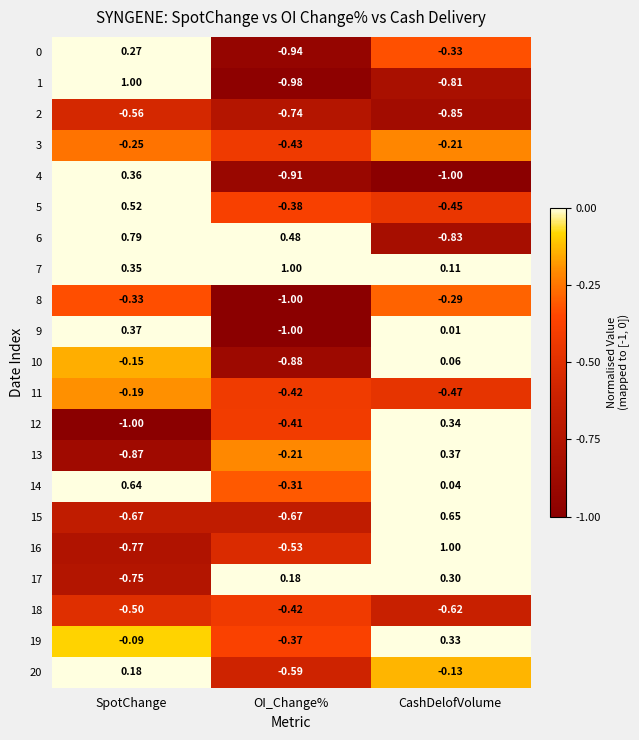

Rank the categories by 20 value from highest to lowest.

SpotChange, CashDelofVolume, OI_Change%